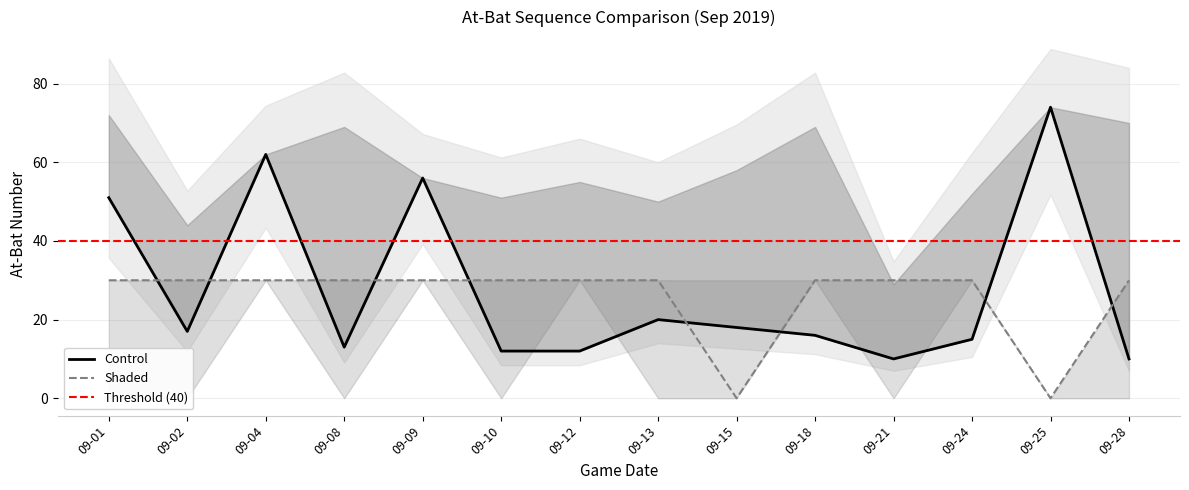

What is the sum of the ab_num values at 09-18 and 09-25?

90